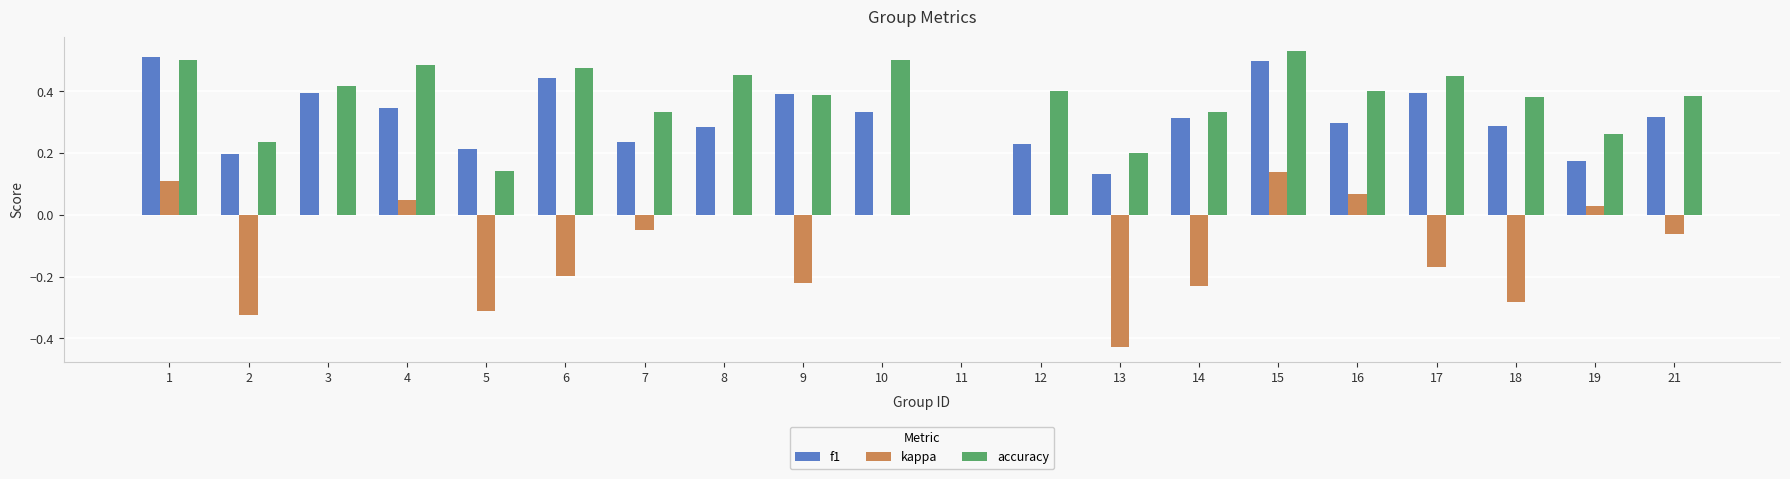

How many groups of bars are there?

20